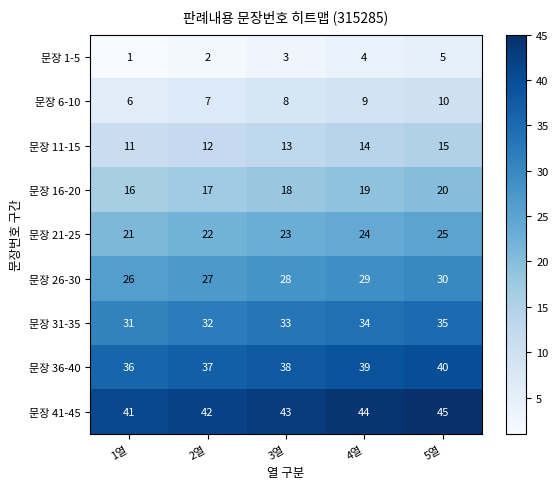

Which category has the highest value in the 문장 41-45 series?

5열